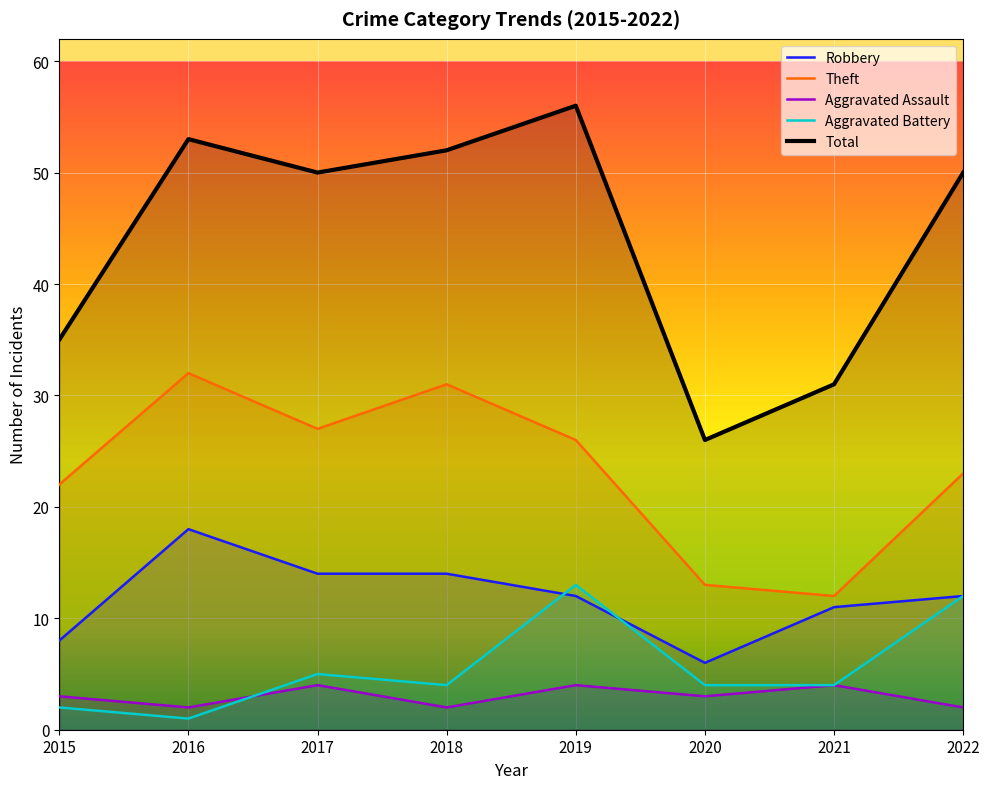

What is the difference between the maximum and minimum values in the Total series?

30